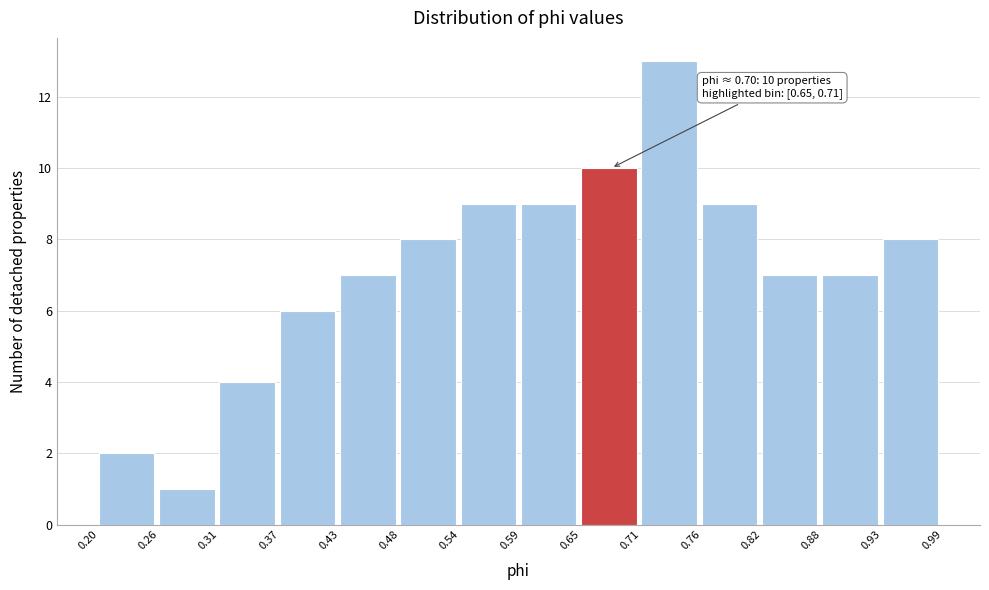

Over which range of the x-axis is the bar tallest?

0.71 to 0.76